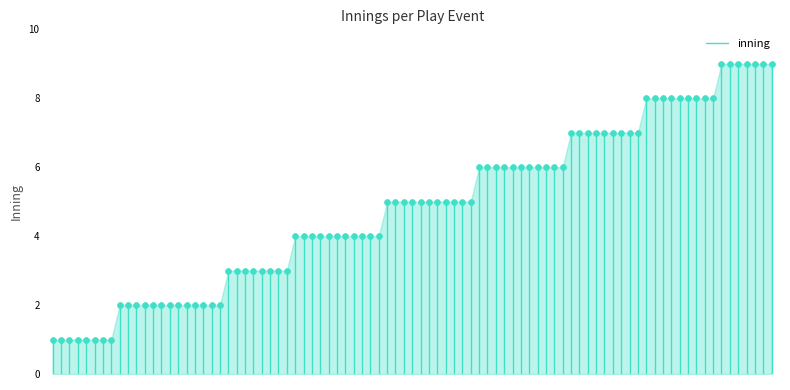

What is the range of Y values (max minus min)?

8